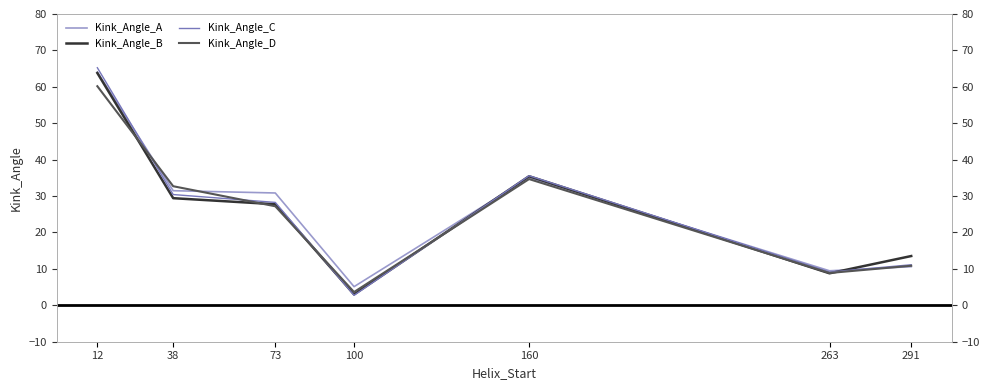

What are all the series names shown in the legend?

Kink_Angle_A, Kink_Angle_B, Kink_Angle_C, Kink_Angle_D